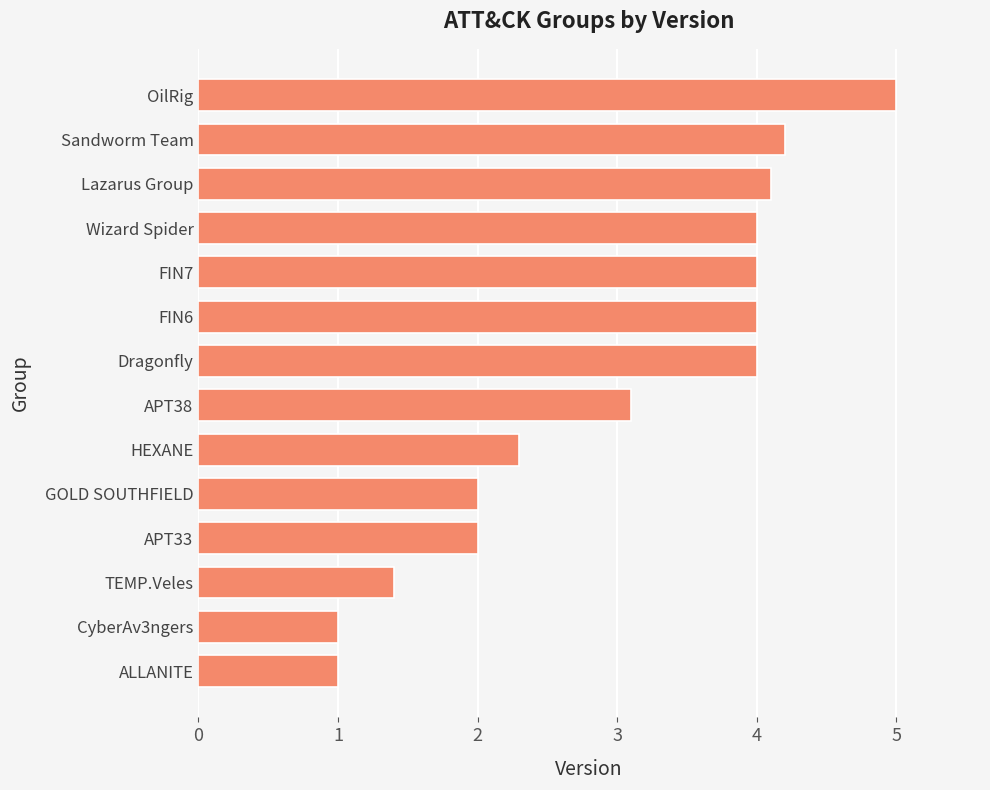

Which label corresponds to the largest value in the chart?

OilRig